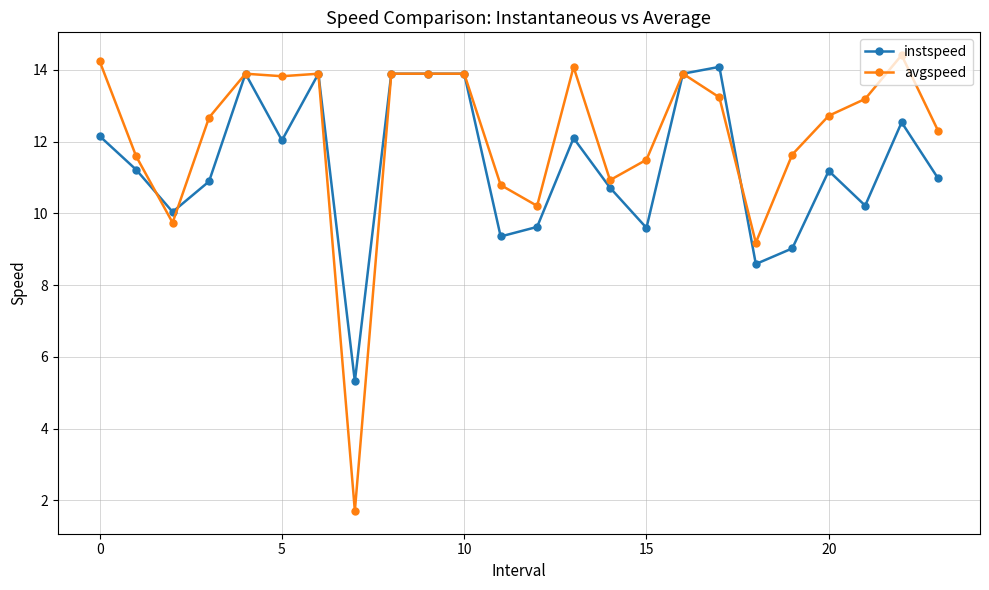

True or false: avgspeed has more than 1 points higher than both neighbors.

True